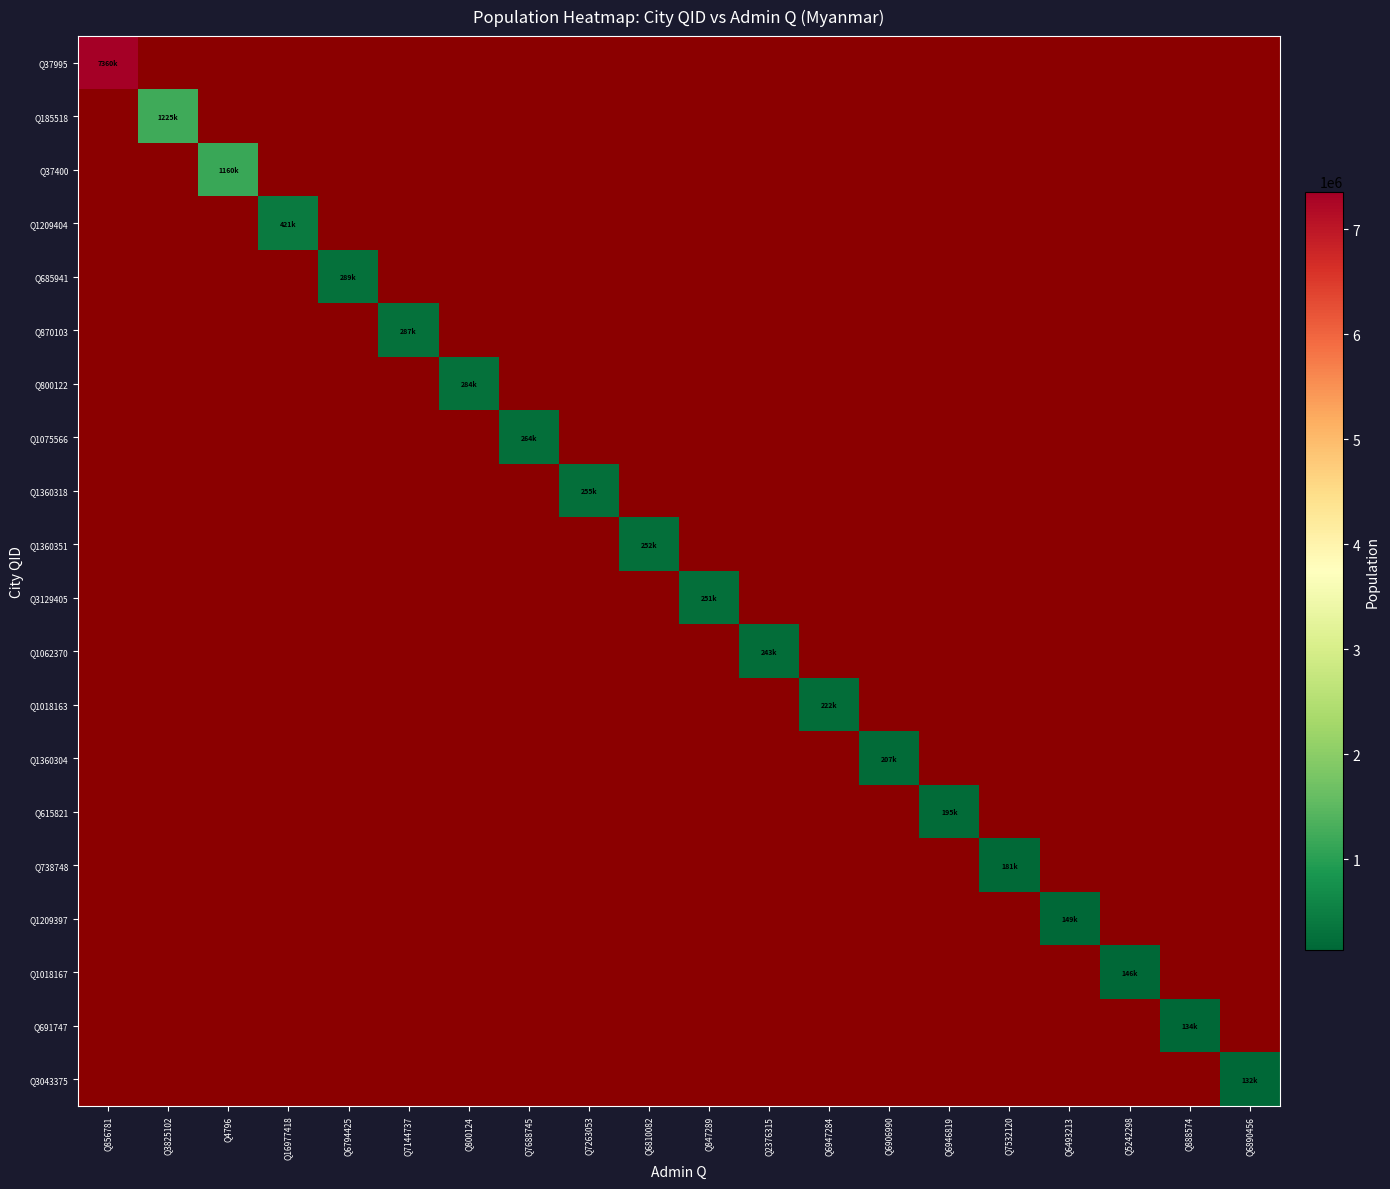

List the labels in order of Q37400 value, smallest first.

Q856781, Q3825102, Q4796, Q16977418, Q6794425, Q7144737, Q800124, Q7688745, Q7263053, Q6810082, Q847289, Q2376315, Q6947284, Q6906990, Q6946819, Q7532120, Q6493213, Q5242298, Q888574, Q6890456